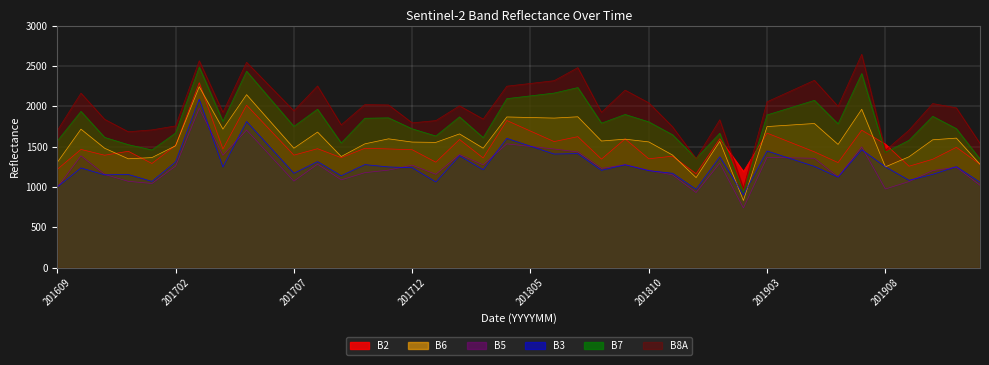

True or false: B5 has more than 2 interior local peaks.

True